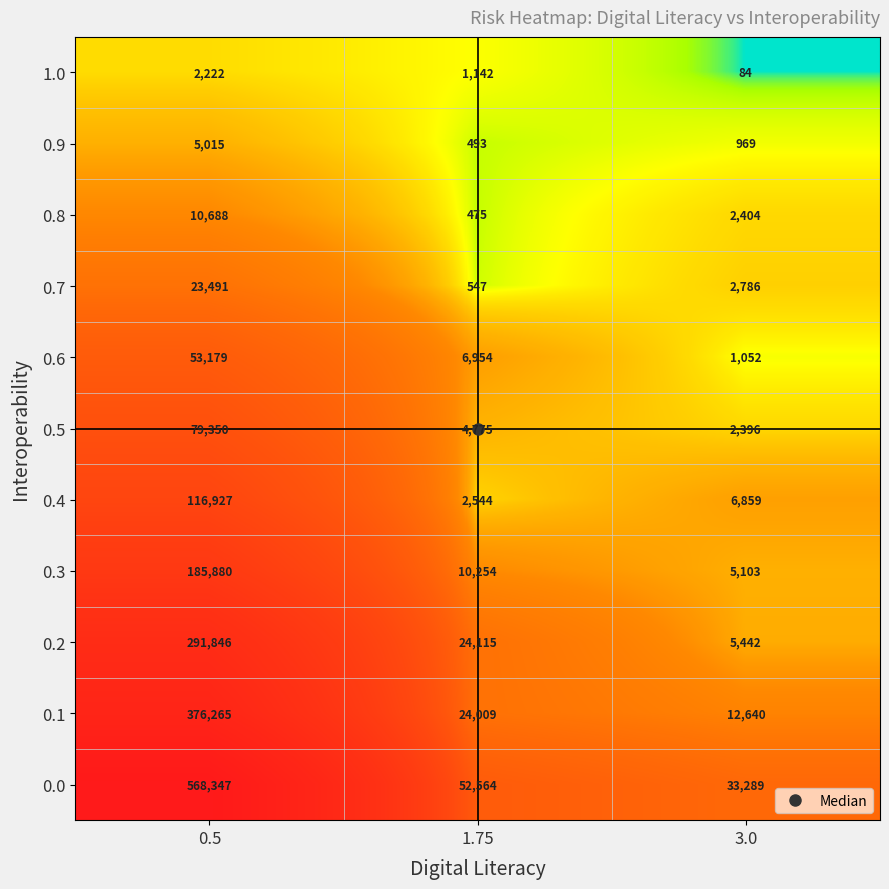

The 0.6 series shows 1052 at 3.0. True or false?

True